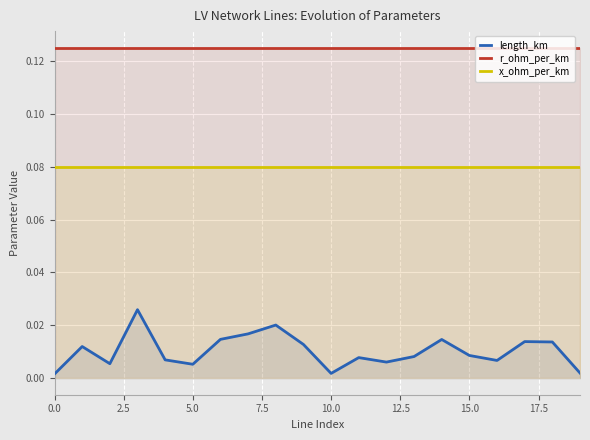

Which has a higher value, 19 or 18?

18